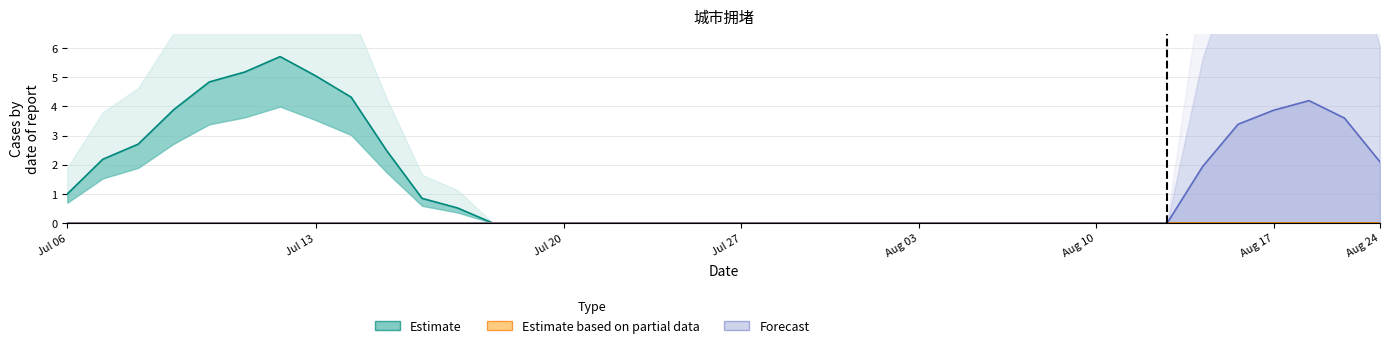

The value of Forecast at 12 is -2.0. True or false?

False